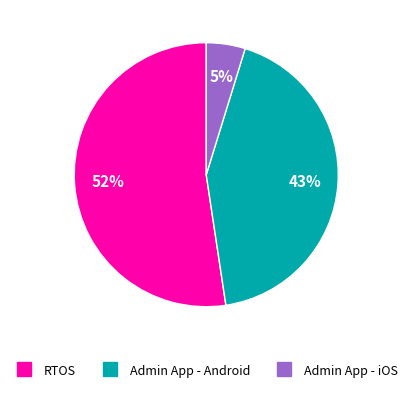

To the nearest percent, what is the combined percentage of Admin App - iOS and Admin App - Android?

48%